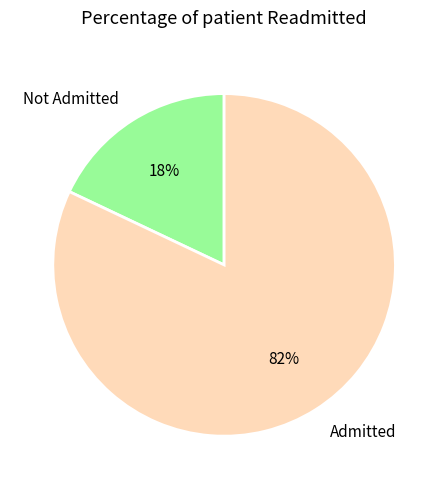

Is there a majority slice in this chart?

Yes